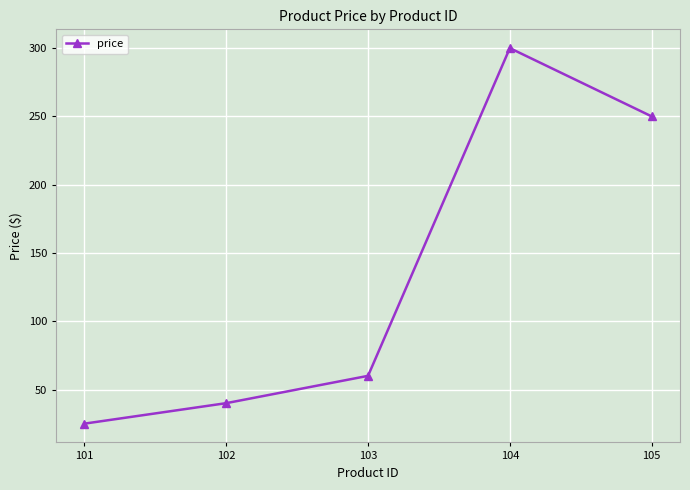

What is the average value?

135